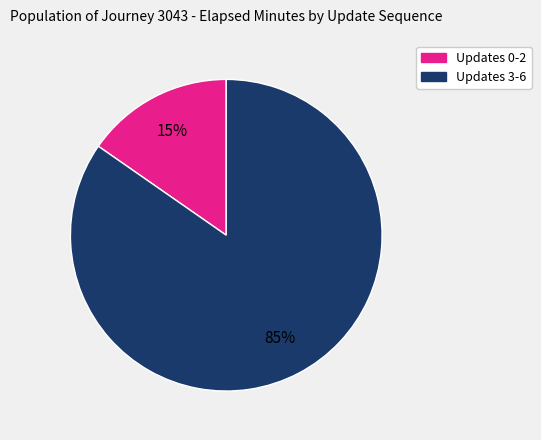

True or false: Updates 3-6 accounts for 85% of the total.

True